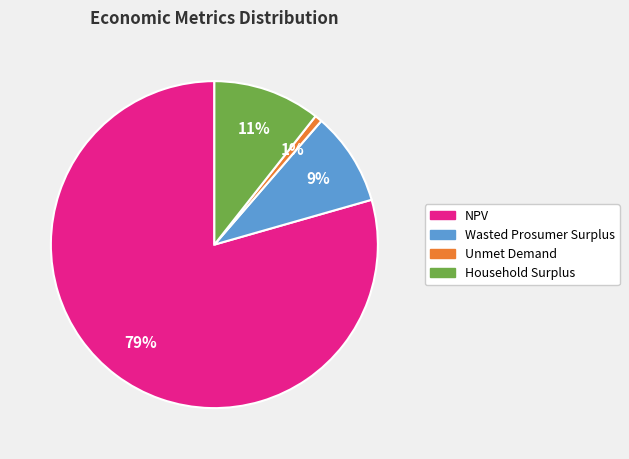

Which category has the smallest portion of the pie?

Unmet Demand